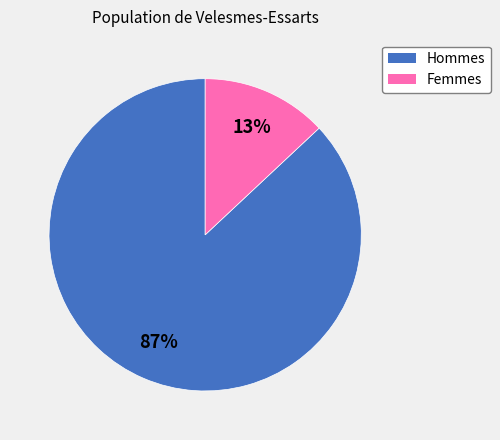

To the nearest percent, what is the difference between the largest and smallest slice percentages?

74%